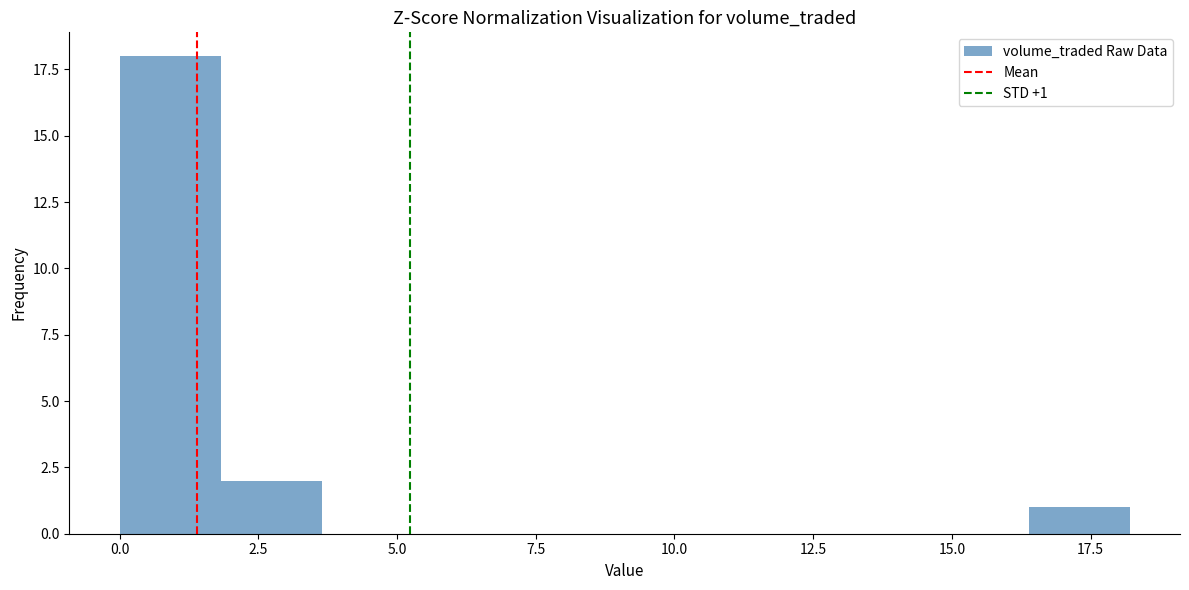

Around what value on the x-axis is the tallest bar? Give the approximate position of its centre, as read against the axis.

1.0